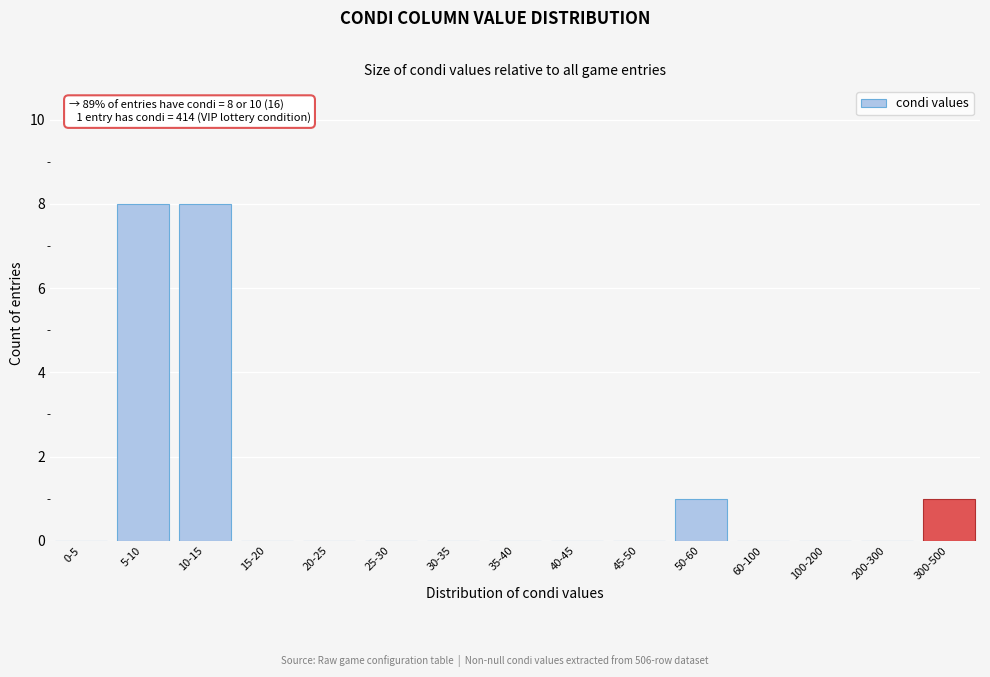

Reading left to right, what are all the values shown in this chart?

0-5=0	5-10=8	10-15=8	15-20=0	20-25=0	25-30=0	30-35=0	35-40=0	40-45=0	45-50=0	50-60=1	60-100=0	100-200=0	200-300=0	300-500=1